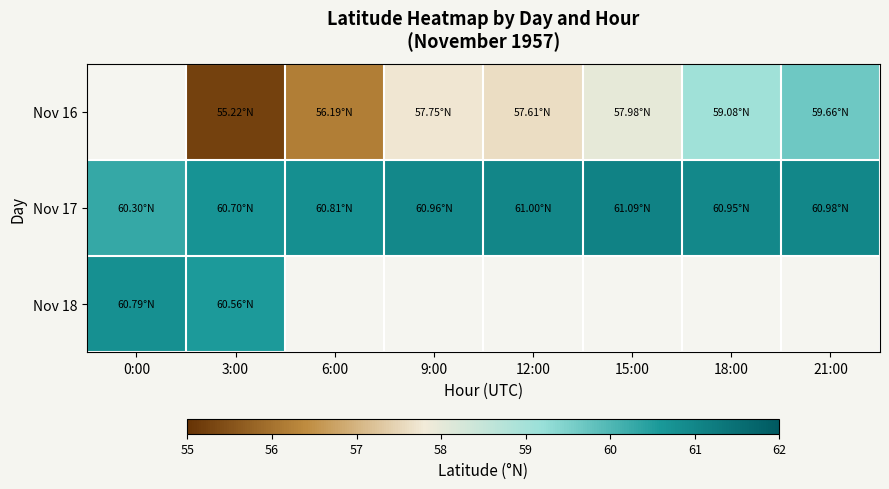

Is it true that Nov 16 equals 14.5 at 18:00?

False